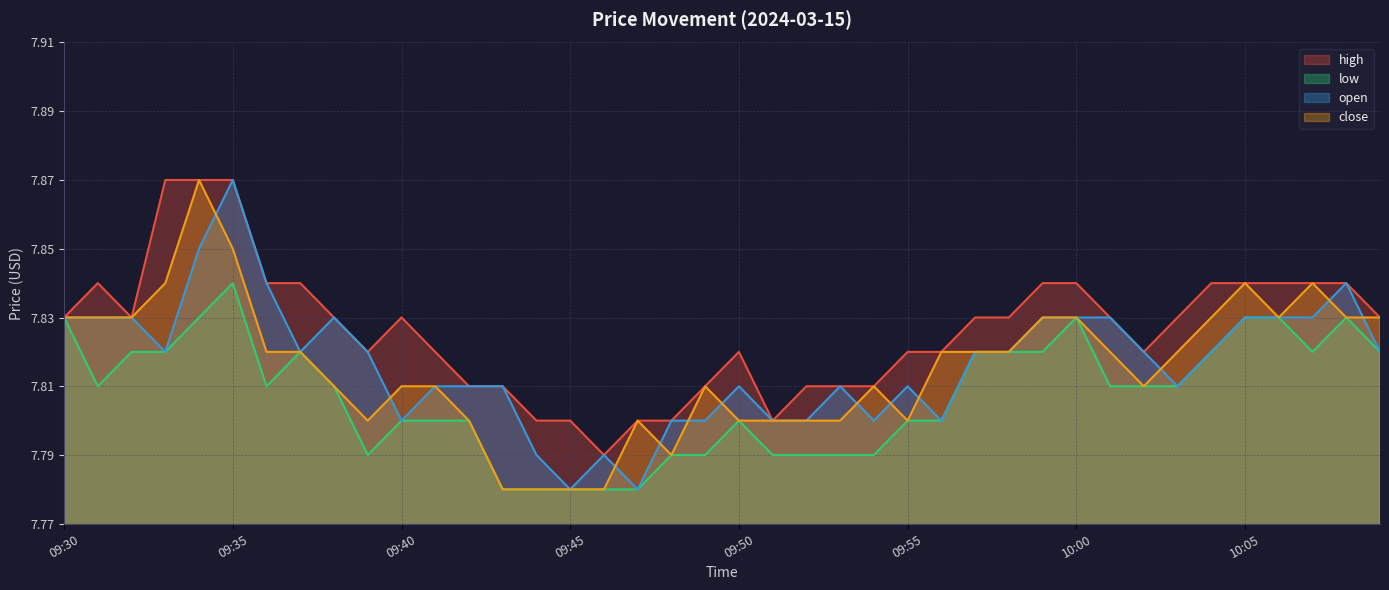

Count the number of data series in this chart.

4